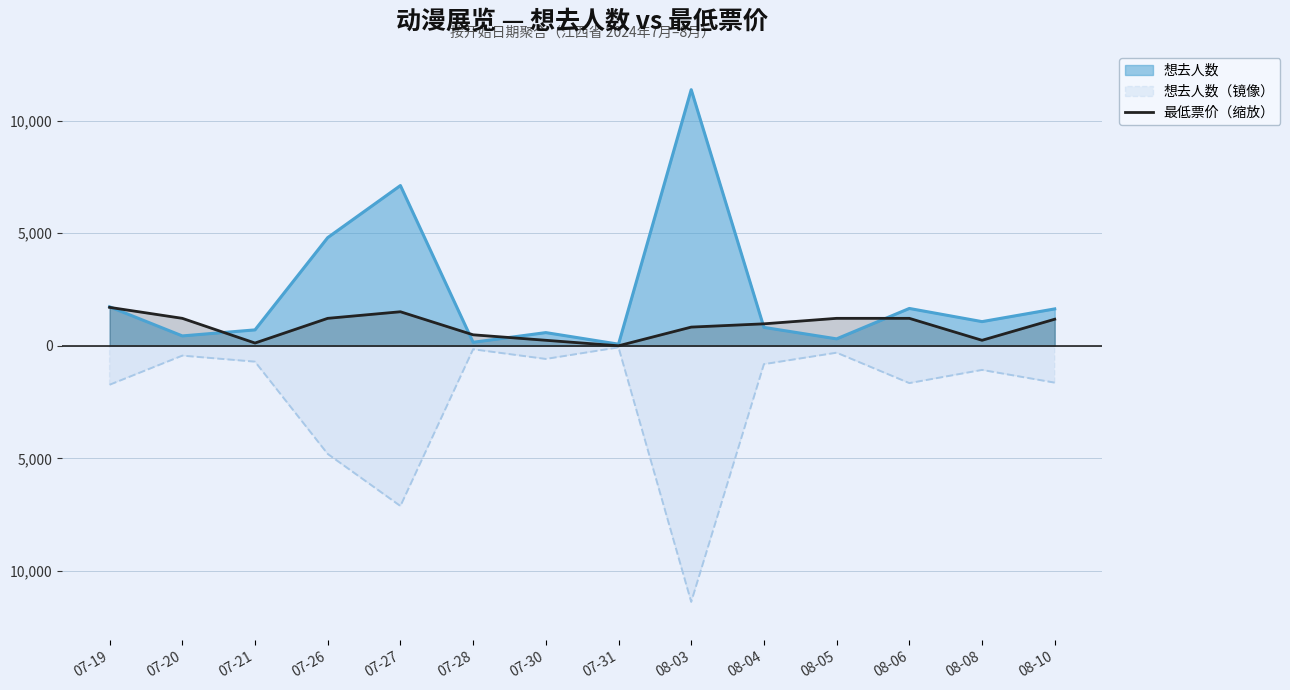

Reading right to left, list all the values displayed in this chart.

08-10=1180.1	08-08=243.8	08-06=1219.1	08-05=1219.1	08-04=975.3	08-03=829.9	07-31=0.0	07-30=243.8	07-28=487.6	07-27=1511.6	07-26=1219.1	07-21=121.9	07-20=1219.1	07-19=1706.7